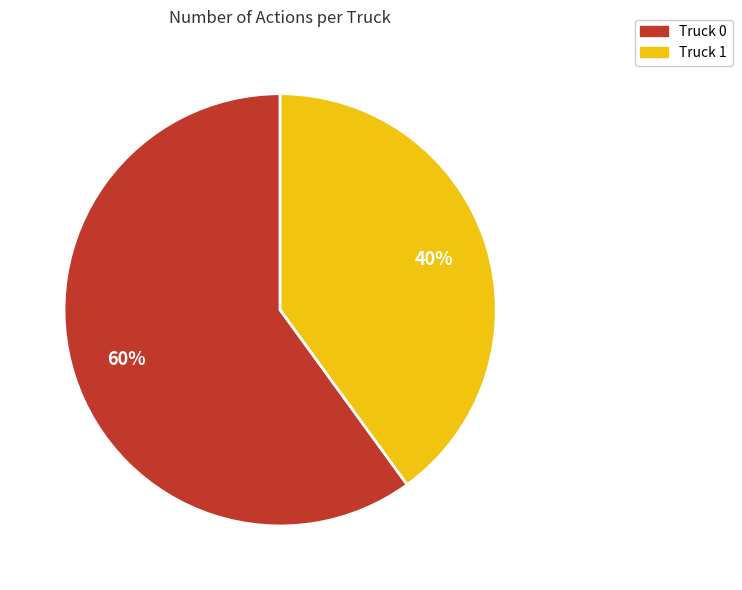

Count the number of slices in the pie.

2